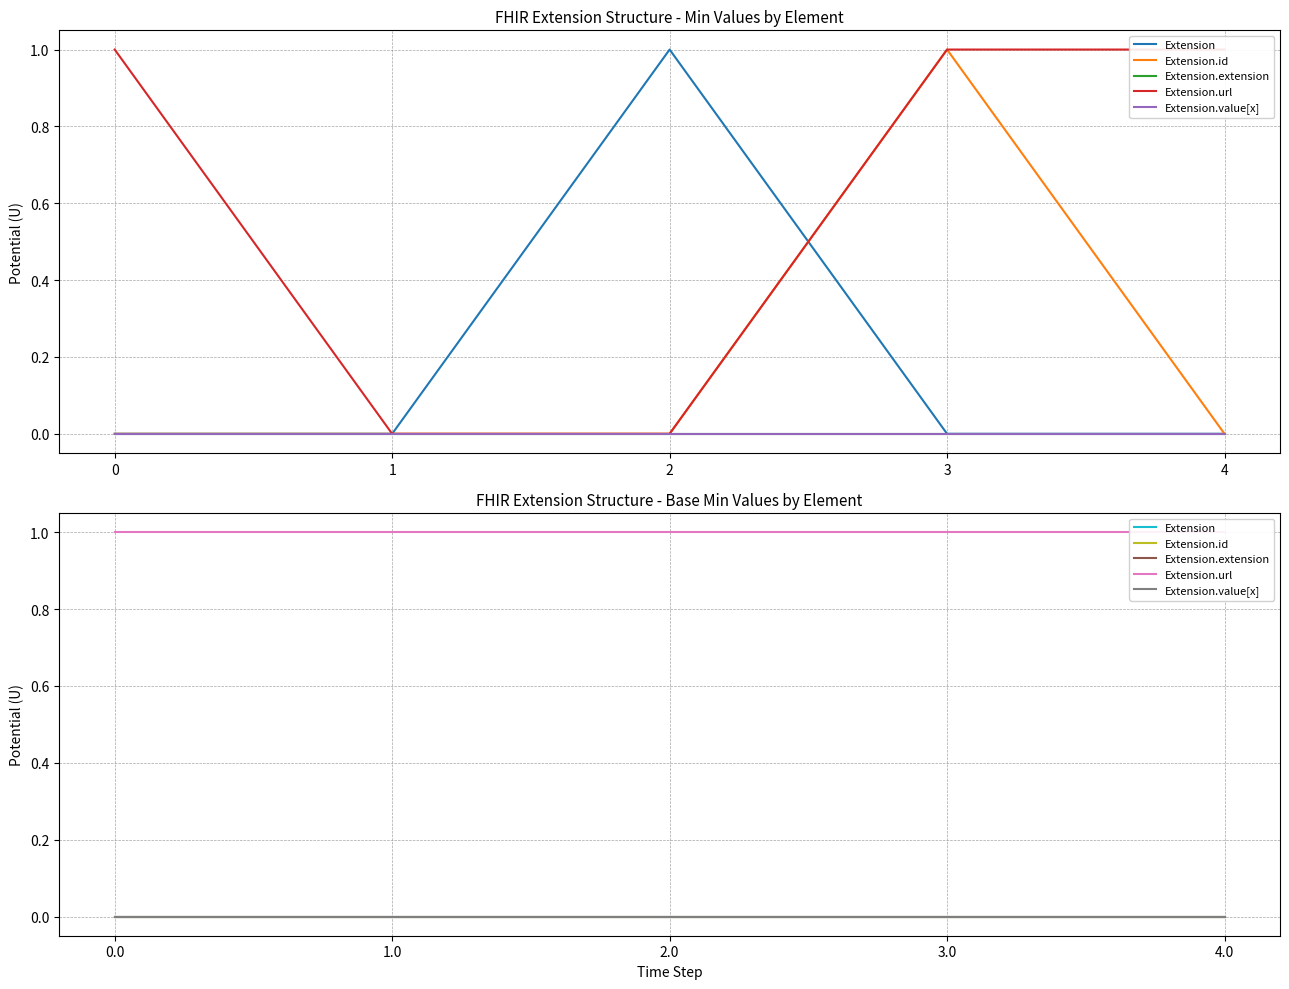

What is the sum of all Extension.url values?

5